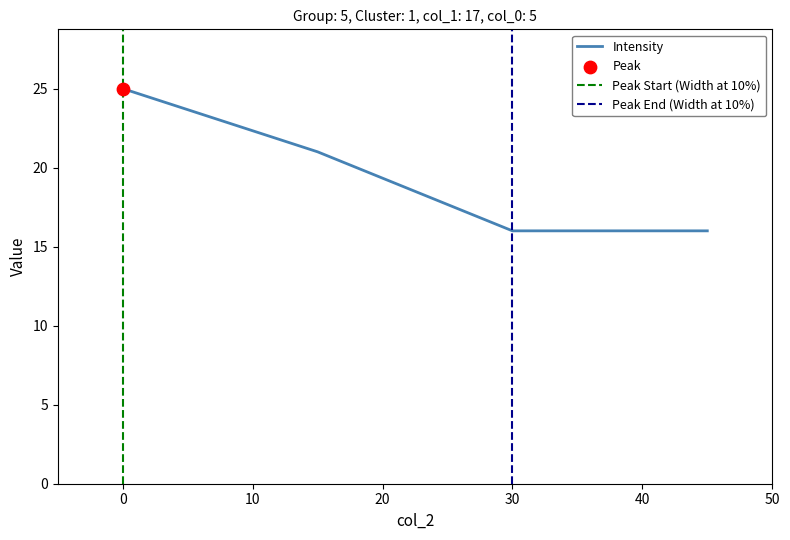

What is the maximum value for Intensity?

25